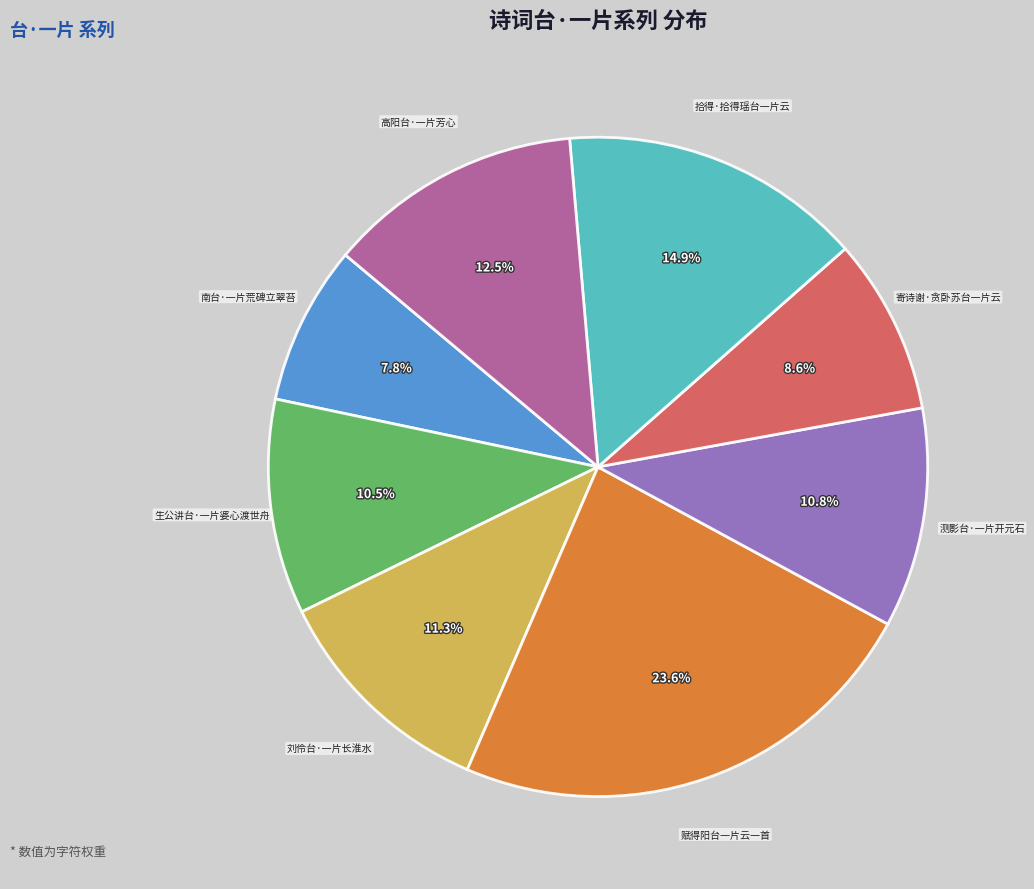

Which category has the biggest portion of the pie?

赋得阳台一片云一首